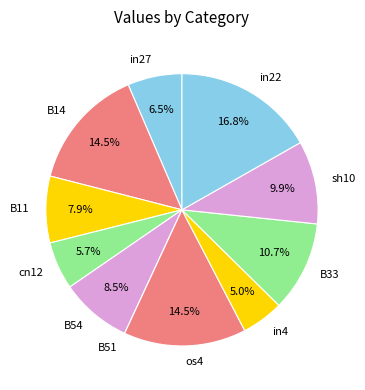

Which slice is the largest?

in22